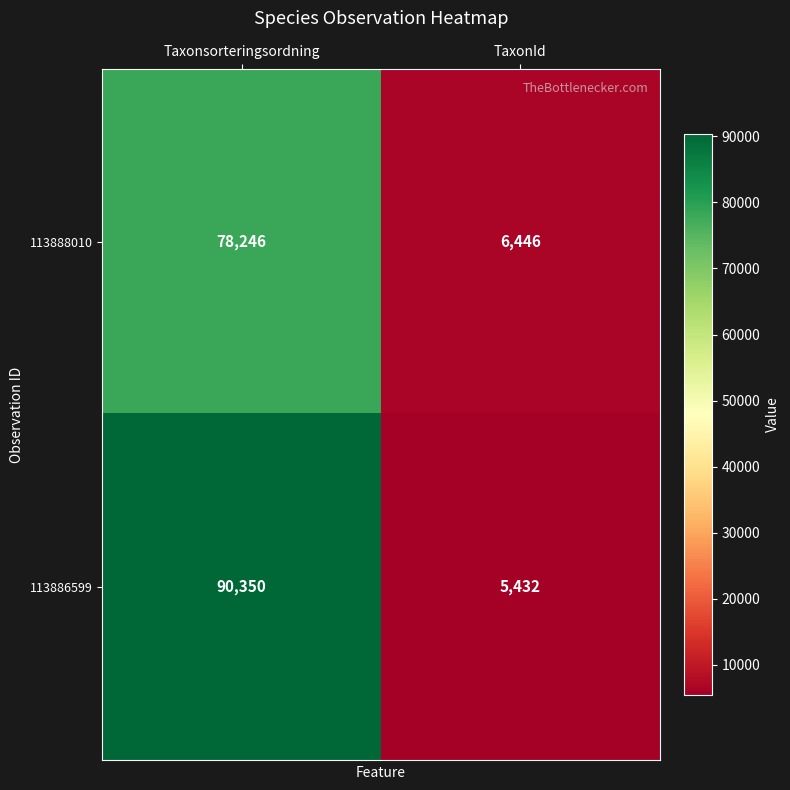

True or false: 113888010 has a value of 6446 at TaxonId.

True